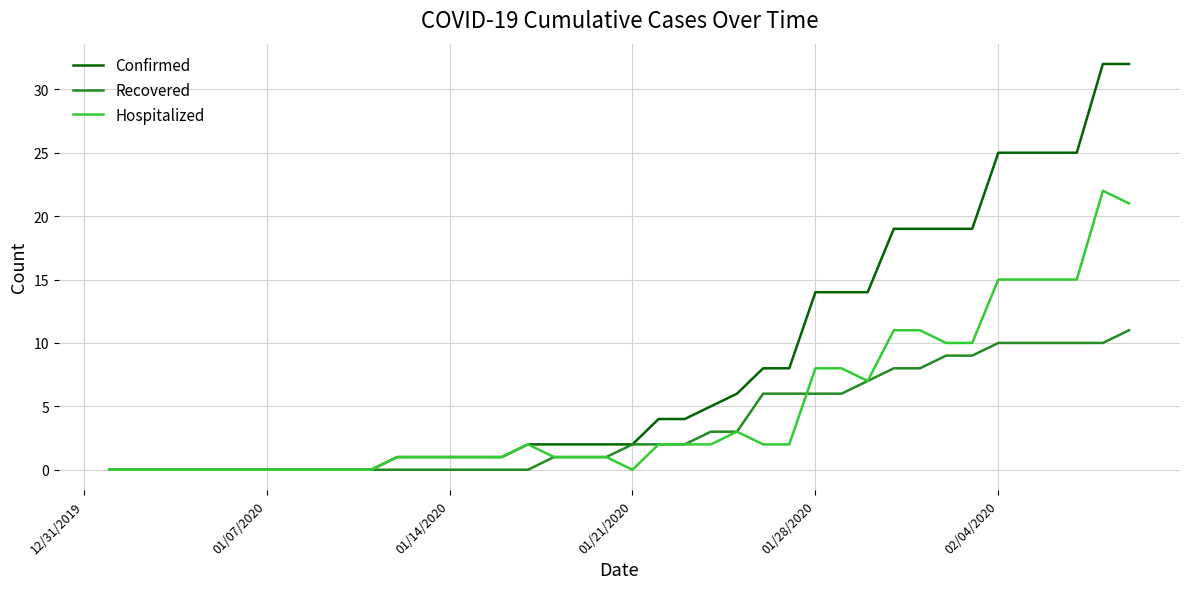

Which series has the largest total across all categories?

Confirmed